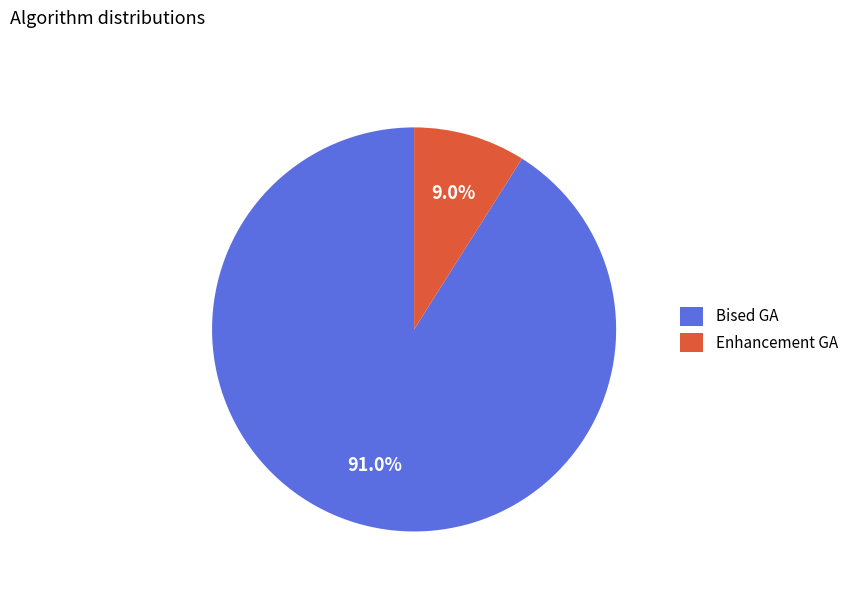

The Enhancement GA slice represents 9% of the pie. True or false?

True